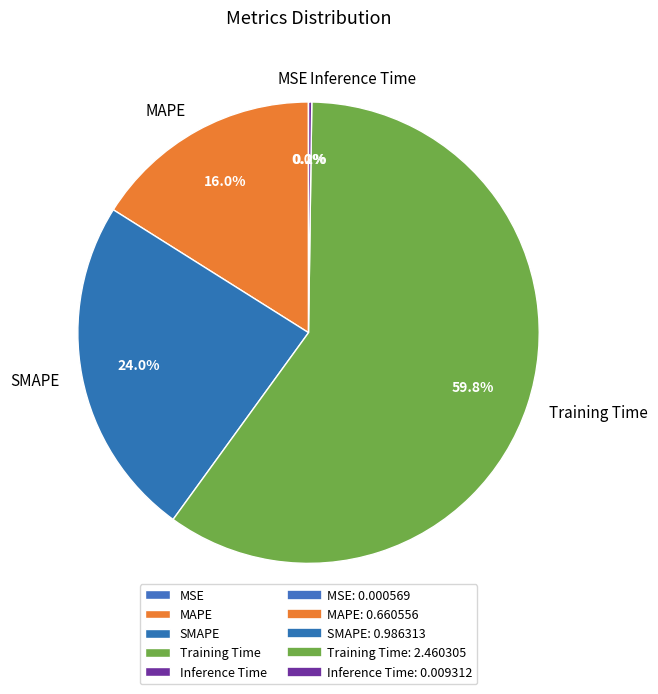

What portion of the pie excludes MAPE?

84.0%